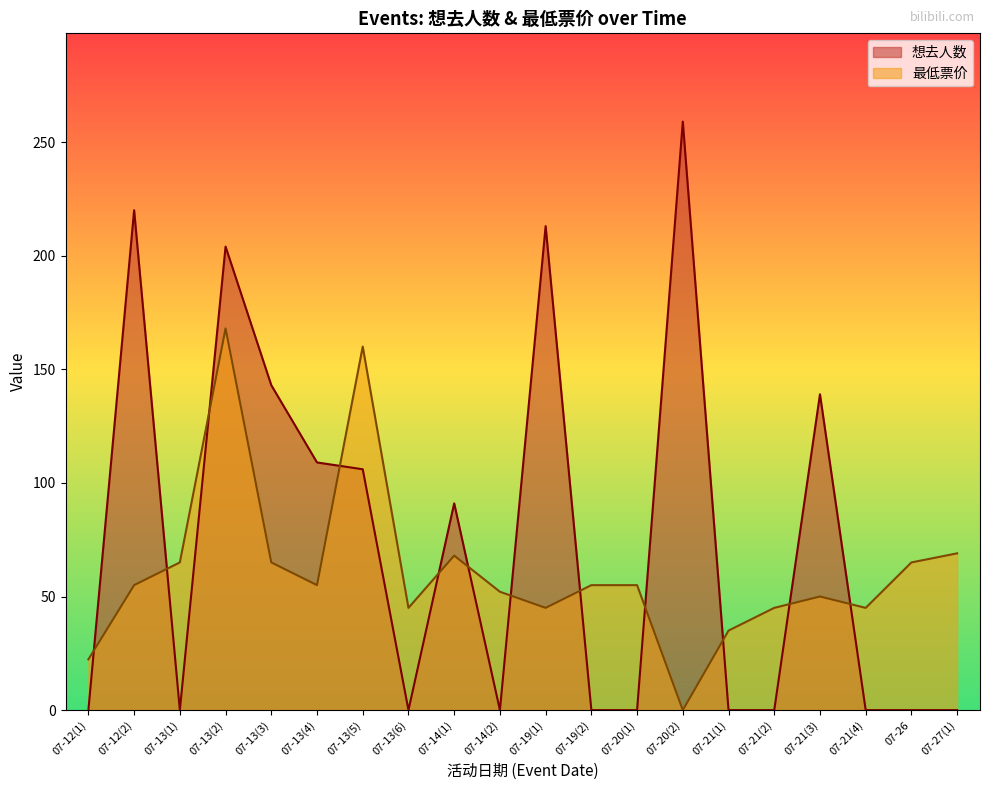

At which category does 最低票价 reach its first local peak?

07-13(2)